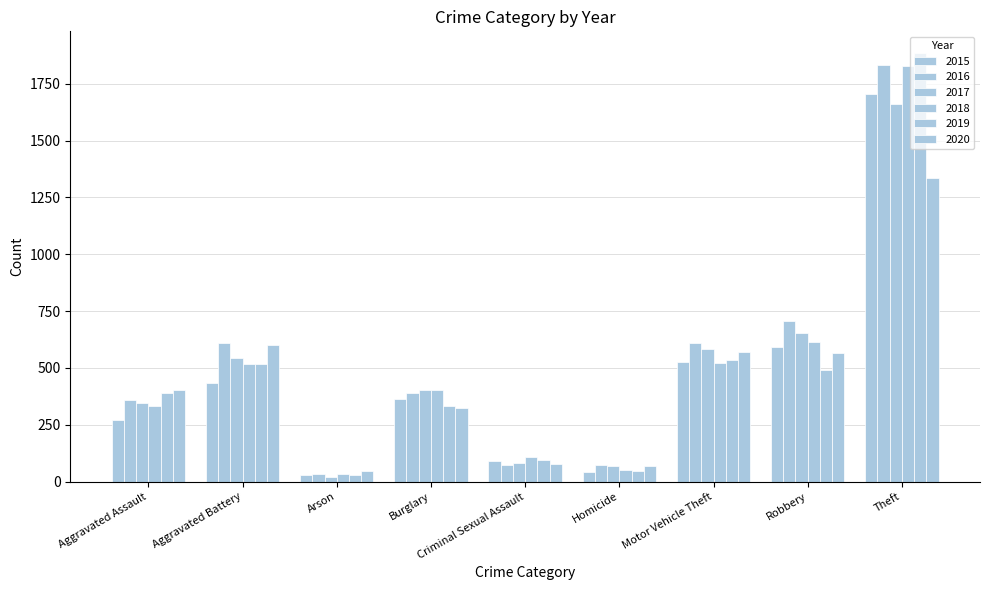

What is the greatest value displayed?

1886